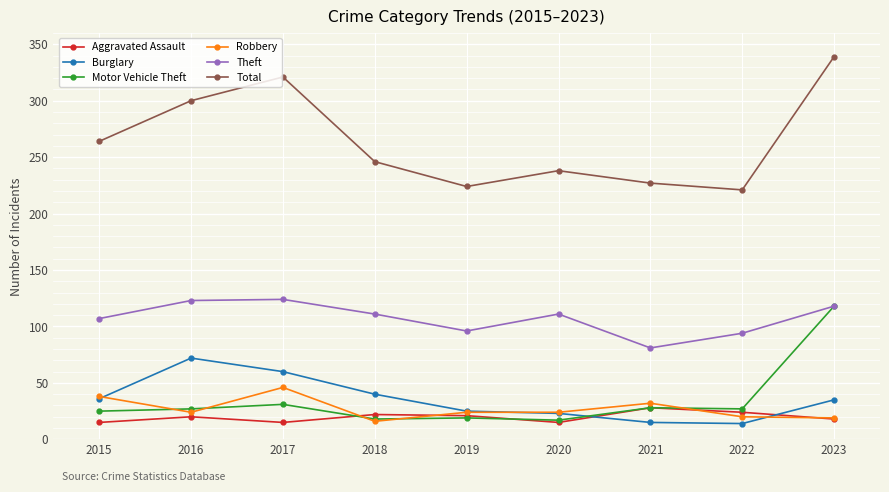

True or false: Motor Vehicle Theft and Burglary intersect in this chart.

True